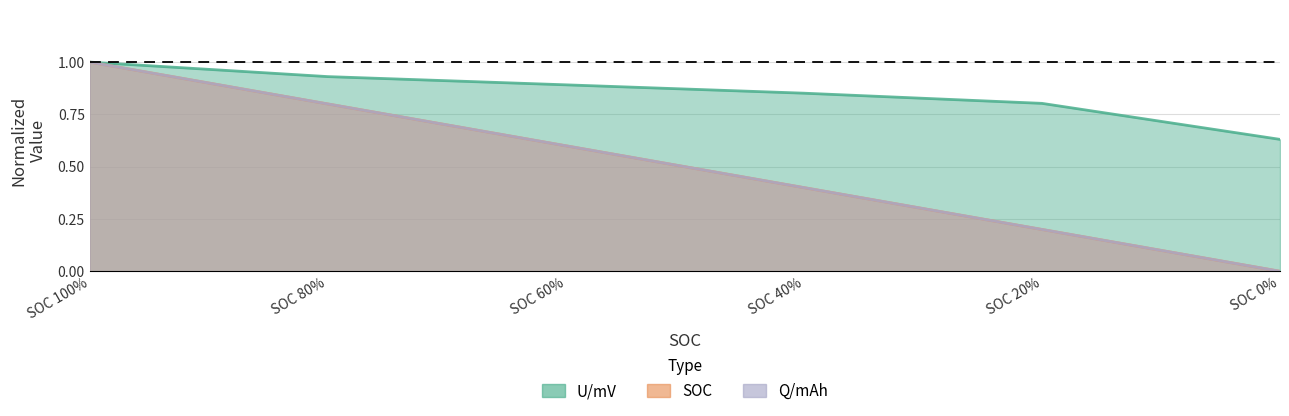

What are all the series names shown in the legend?

U/mV, SOC, Q/mAh